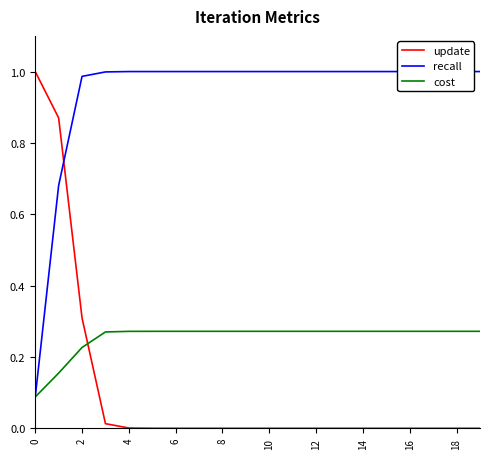

Count the number of categories in the chart.

20